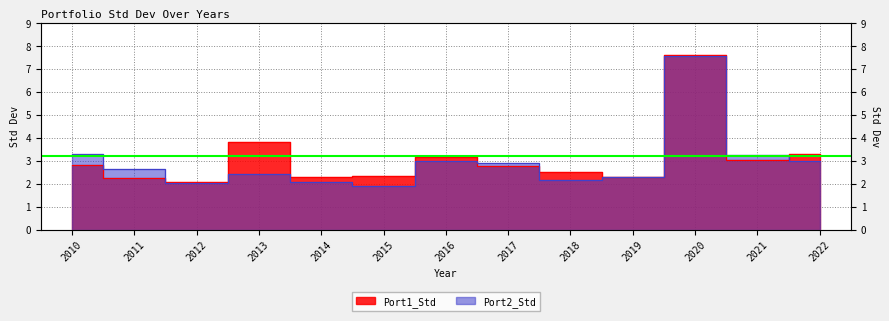

The Port2_Std series shows 1.3 at 2010. True or false?

False